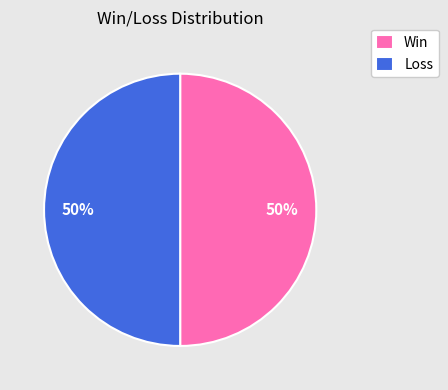

To the nearest percent, what is the combined percentage of Win and Loss?

100%